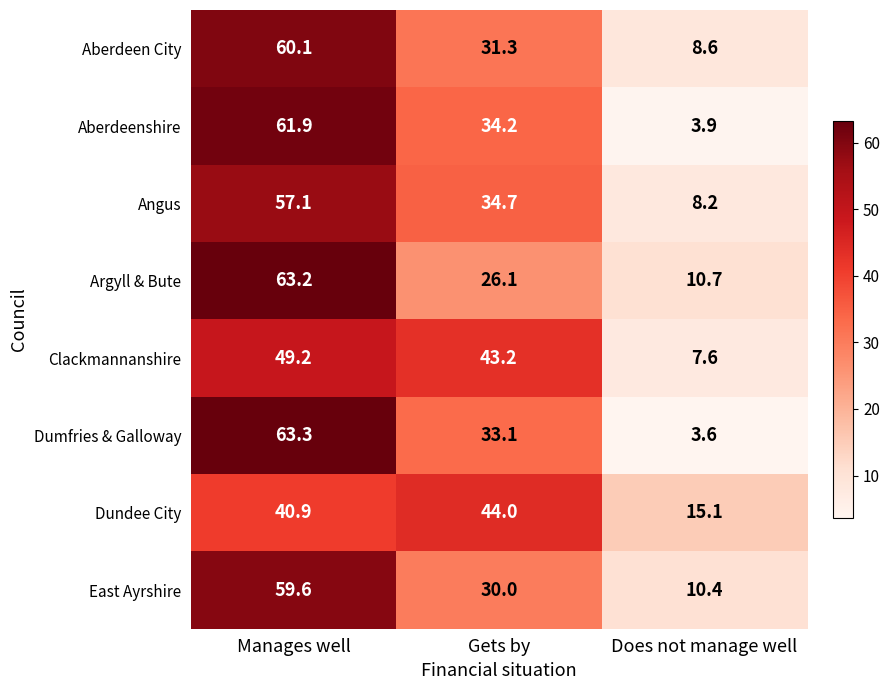

Rank the series at Gets by from lowest to highest value.

Argyll & Bute, East Ayrshire, Aberdeen City, Dumfries & Galloway, Aberdeenshire, Angus, Clackmannanshire, Dundee City